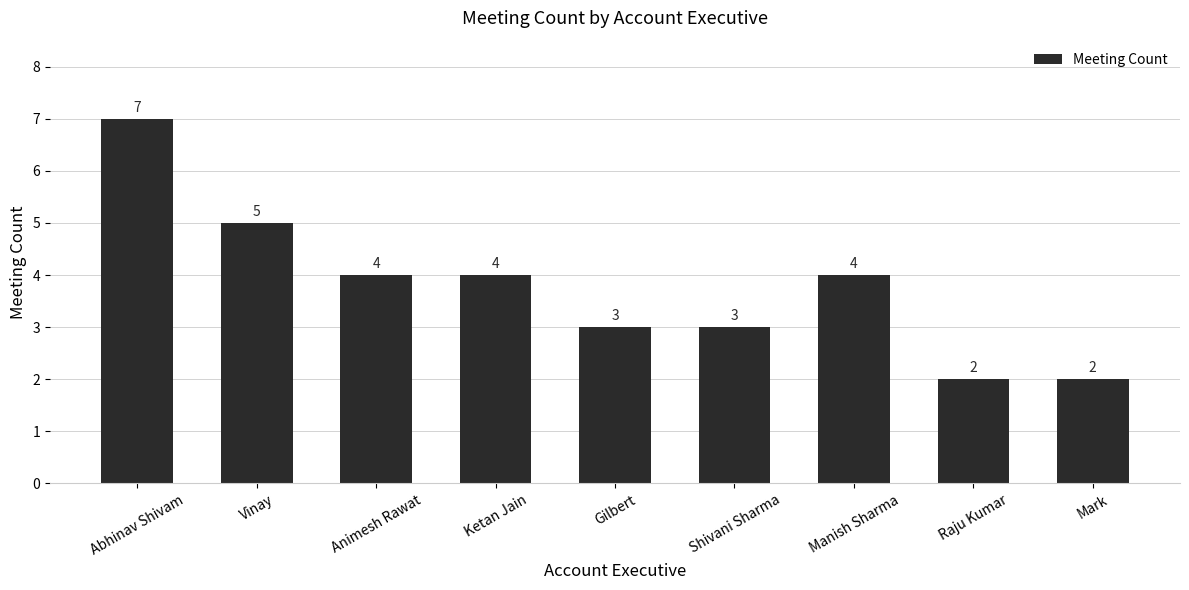

What is the sum of the values at Manish Sharma and Gilbert?

7